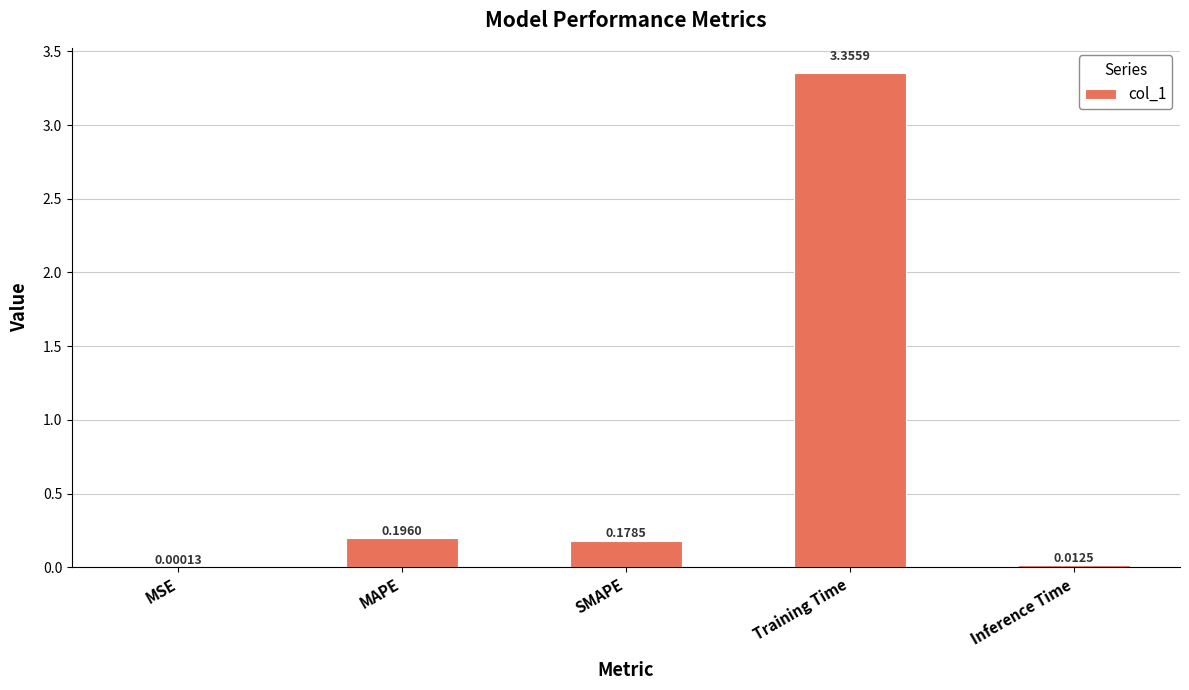

Which label corresponds to the largest value in the chart?

Training Time